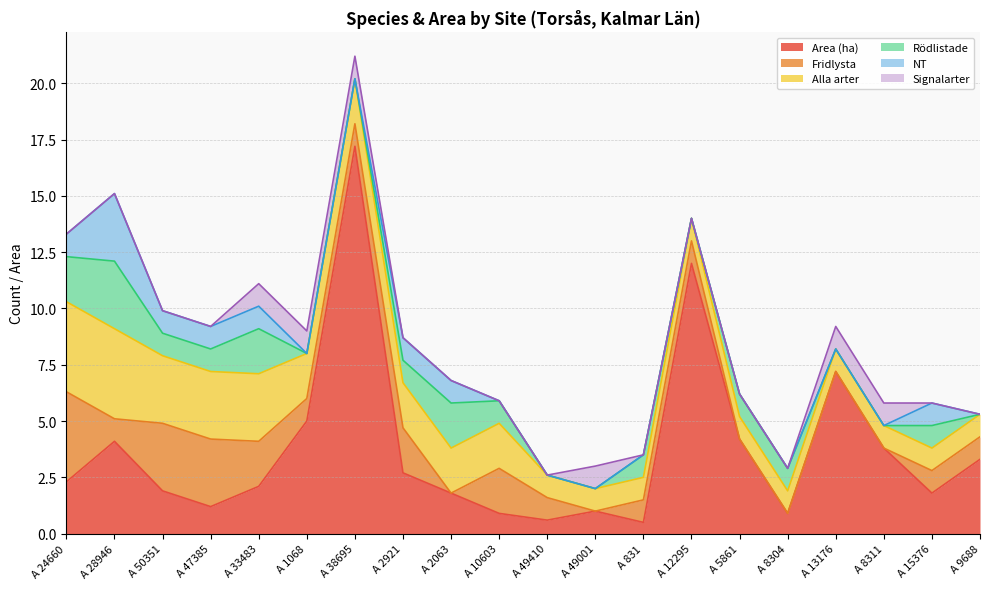

What is the difference between the maximum and minimum values in the Signalarter series?

1.0